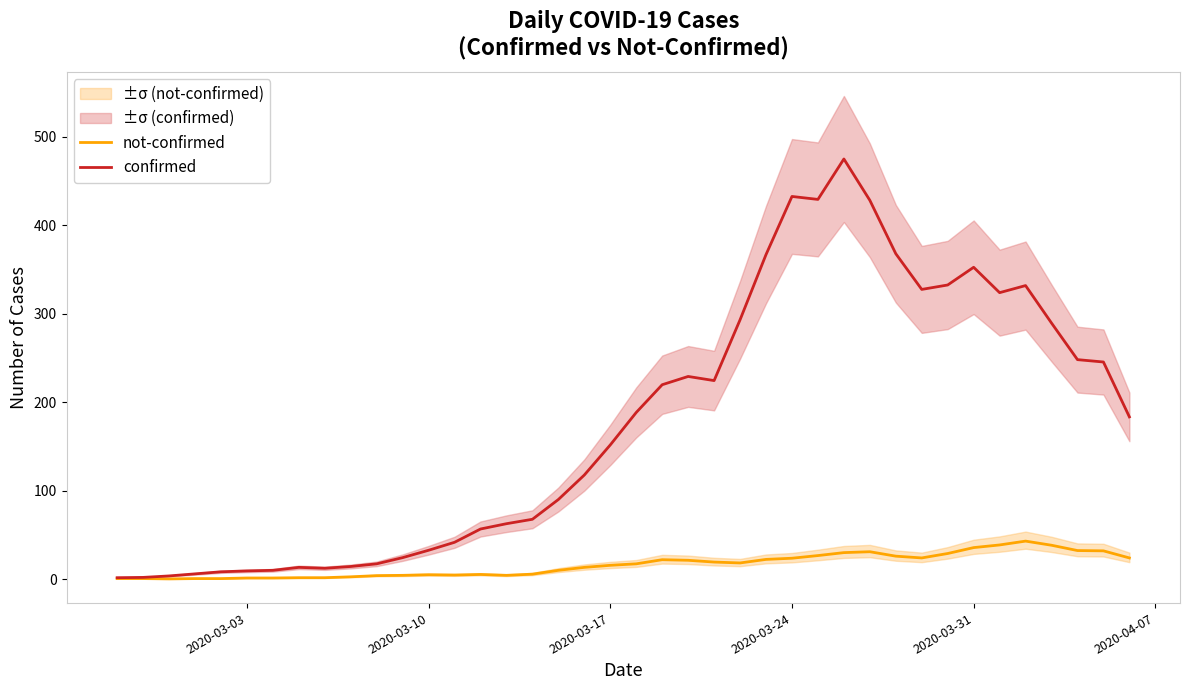

Is this an area chart (filled region under the line)?

No